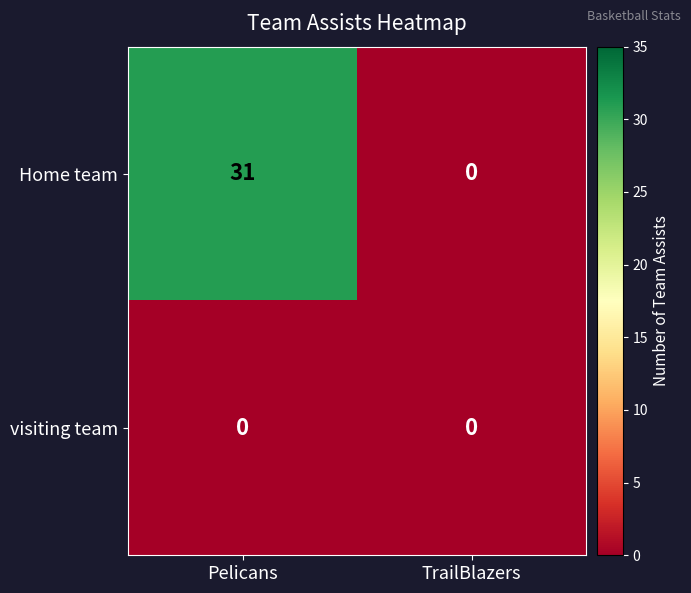

True or false: Home team has a value of 31 at Pelicans.

True